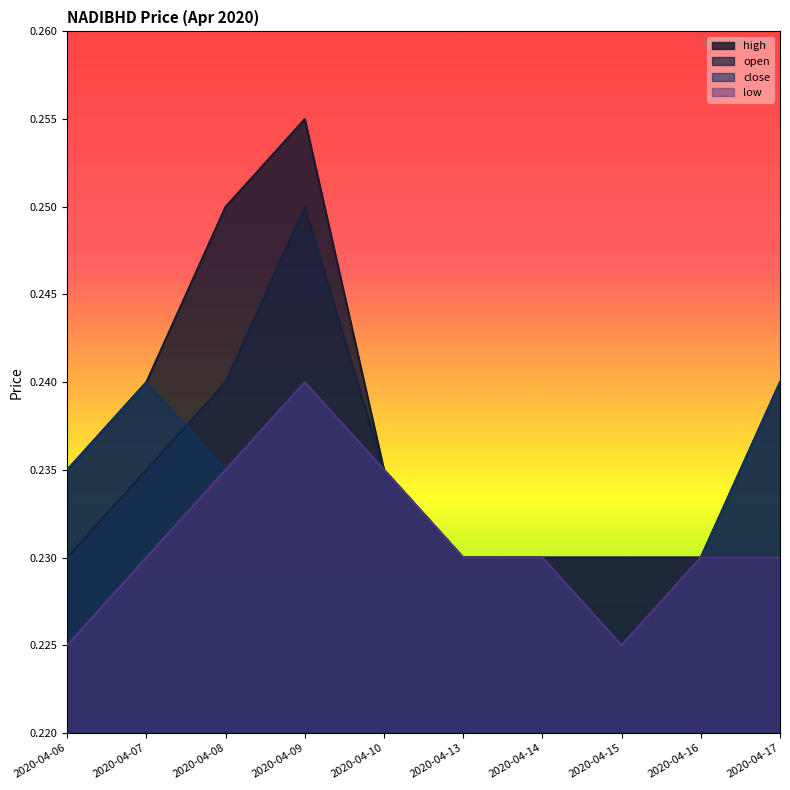

True or false: open and high intersect in this chart.

False